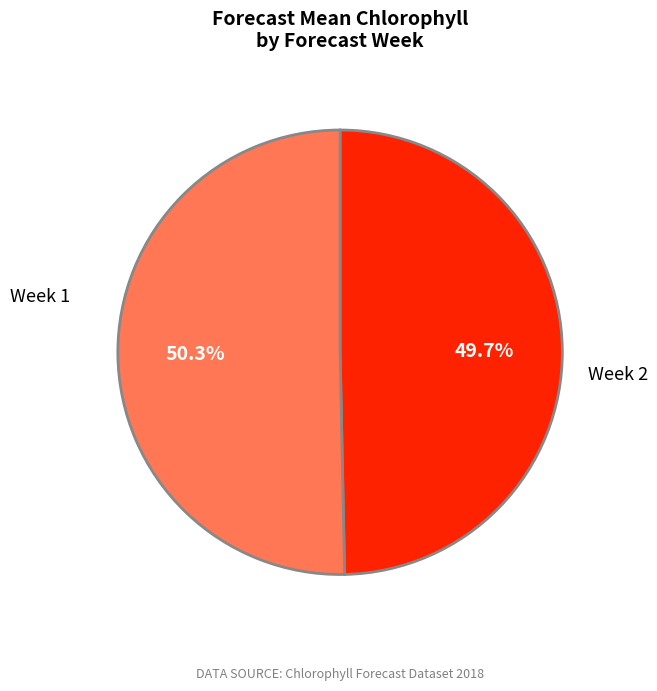

To the nearest percent, what is the difference between the largest and smallest slice percentages?

1%